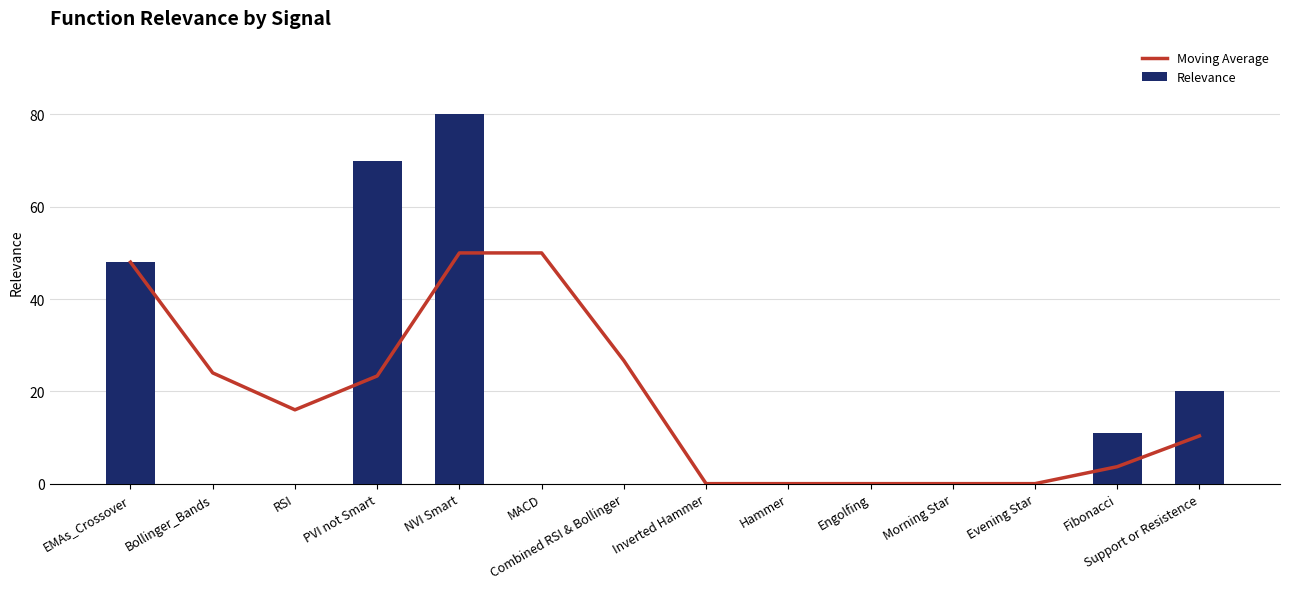

What is the maximum value for Relevance?

80.0